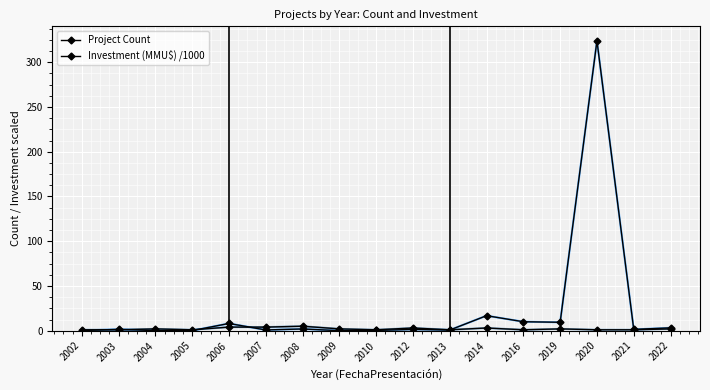

What is the average value of the Project Count series?

2.1